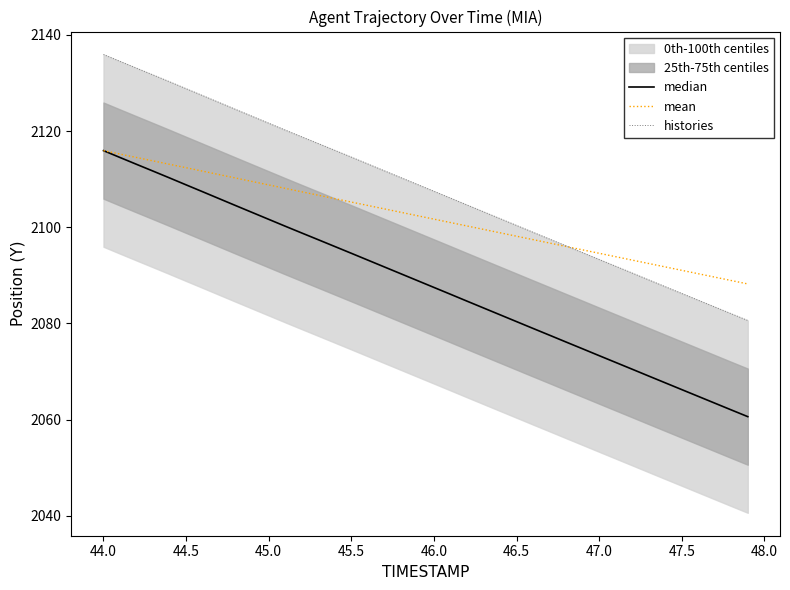

Reading right to left, transcribe all the data shown in this chart.

median: 2060.6	2062.0	2063.4	2064.8	2066.2	2067.7	2069.1	2070.5	2071.9	2073.3	2074.7	2076.1	2077.6	2079.0	2080.4	2081.8	2083.2	2084.7	2086.1	2087.5	2088.9	2090.3	2091.8	2093.2	2094.6	2096.0	2097.4	2098.8	2100.2	2101.7	2103.1	2104.5	2106.0	2107.4	2108.8	2110.3	2111.7	2113.1	2114.5	2115.9
mean: 2088.2	2088.9	2089.6	2090.3	2091.1	2091.8	2092.5	2093.2	2093.9	2094.6	2095.3	2096.0	2096.7	2097.4	2098.2	2098.9	2099.6	2100.3	2101.0	2101.7	2102.4	2103.1	2103.8	2104.5	2105.3	2106.0	2106.7	2107.4	2108.1	2108.8	2109.5	2110.2	2111.0	2111.7	2112.4	2113.1	2113.8	2114.5	2115.2	2115.9
histories: 2080.6	2082.0	2083.4	2084.8	2086.2	2087.7	2089.1	2090.5	2091.9	2093.3	2094.7	2096.1	2097.6	2099.0	2100.4	2101.8	2103.2	2104.7	2106.1	2107.5	2108.9	2110.3	2111.8	2113.2	2114.6	2116.0	2117.4	2118.8	2120.2	2121.7	2123.1	2124.5	2126.0	2127.4	2128.8	2130.3	2131.7	2133.1	2134.5	2135.9